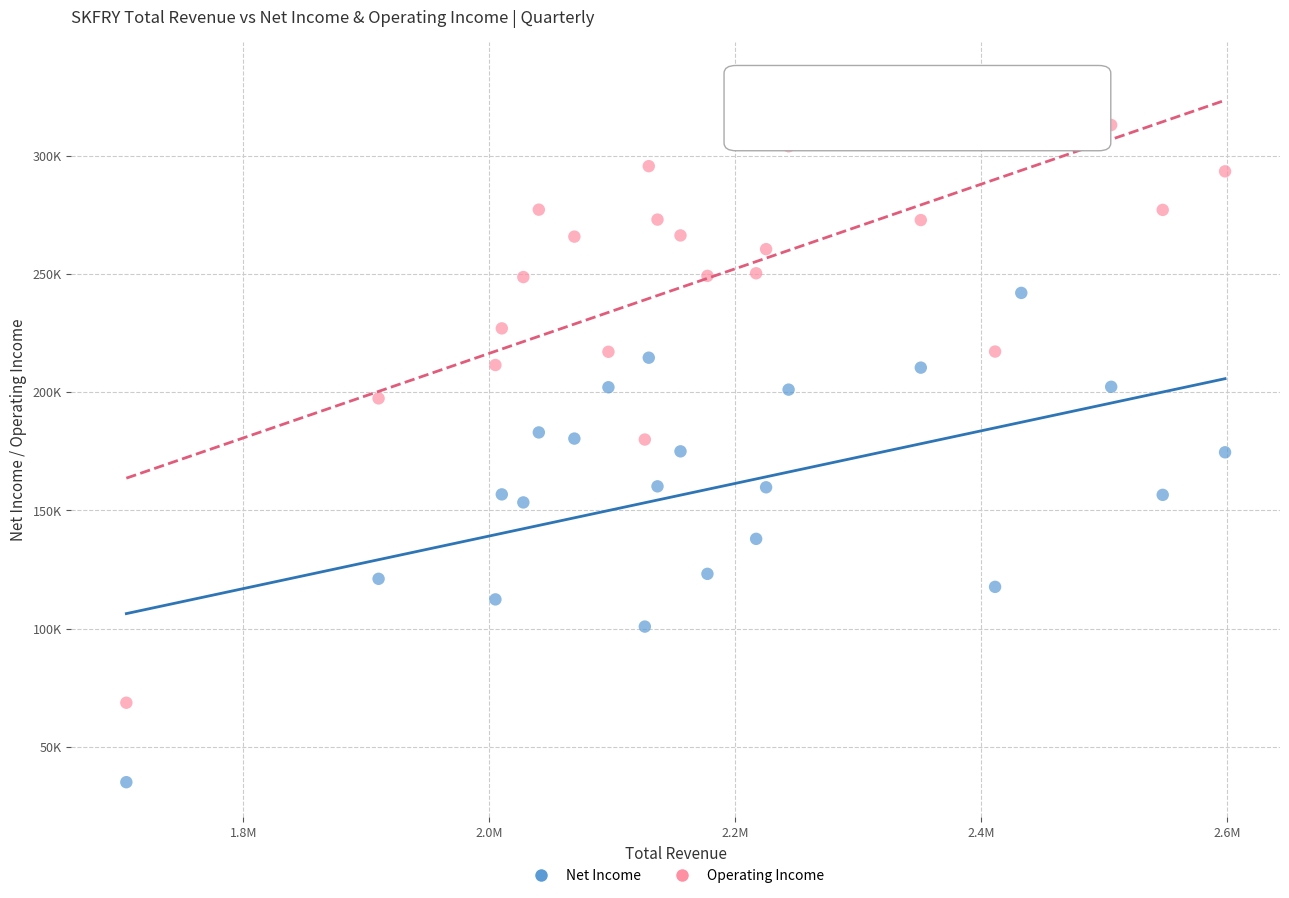

Which series contains the highest Y value?

Operating Income